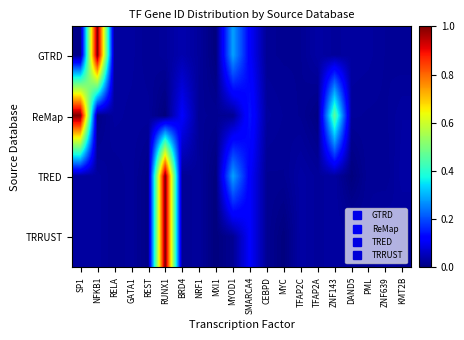

Reading left to right, list all the values displayed in this chart.

GTRD: SP1=0.0	NFKB1=1.0	RELA=0.0	GATA1=0.0	REST=0.0	RUNX1=0.0	BRD4=0.0	NRF1=0.0	MXI1=0.0	MYOD1=0.3	SMARCA4=0.1	CEBPD=0.0	MYC=0.0	TFAP2C=0.0	TFAP2A=0.0	ZNF143=0.0	DAND5=0.0	PML=0.0	ZNF639=0.0	KMT2B=0.0
ReMap: SP1=1.0	NFKB1=0.0	RELA=0.0	GATA1=0.0	REST=0.0	RUNX1=0.0	BRD4=0.1	NRF1=0.0	MXI1=0.0	MYOD1=0.0	SMARCA4=0.1	CEBPD=0.0	MYC=0.0	TFAP2C=0.0	TFAP2A=0.0	ZNF143=0.5	DAND5=0.0	PML=0.0	ZNF639=0.0	KMT2B=0.0
TRED: SP1=0.0	NFKB1=0.0	RELA=0.0	GATA1=0.0	REST=0.0	RUNX1=1.0	BRD4=0.0	NRF1=0.0	MXI1=0.0	MYOD1=0.3	SMARCA4=0.1	CEBPD=0.0	MYC=0.0	TFAP2C=0.0	TFAP2A=0.0	ZNF143=0.0	DAND5=0.0	PML=0.0	ZNF639=0.0	KMT2B=0.0
TRRUST: SP1=0.0	NFKB1=0.0	RELA=0.0	GATA1=0.0	REST=0.0	RUNX1=1.0	BRD4=0.0	NRF1=0.0	MXI1=0.0	MYOD1=0.0	SMARCA4=0.1	CEBPD=0.0	MYC=0.0	TFAP2C=0.0	TFAP2A=0.0	ZNF143=0.0	DAND5=0.0	PML=0.0	ZNF639=0.0	KMT2B=0.0